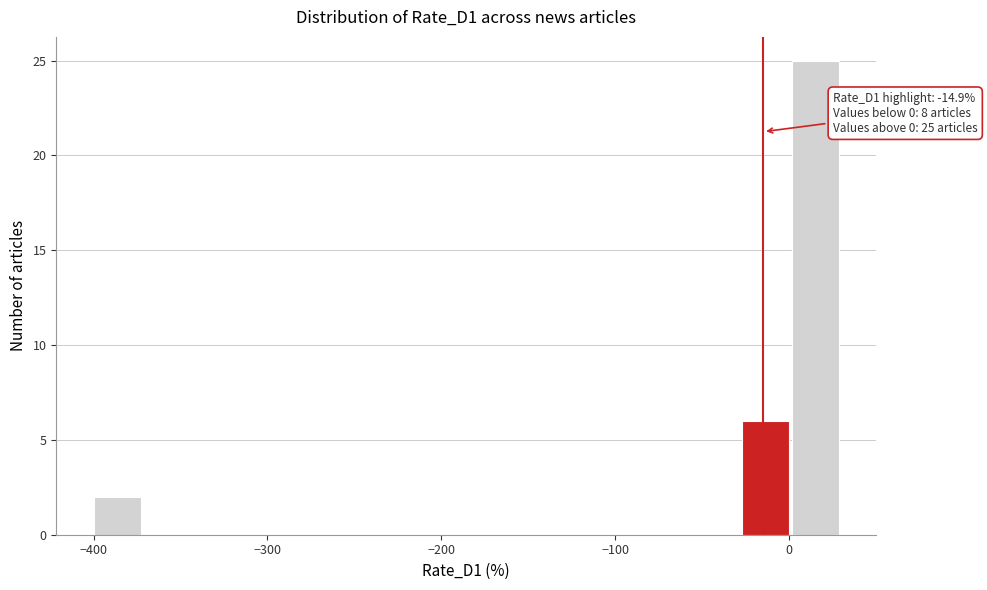

Around what value on the x-axis is the tallest bar? Give the approximate position of its centre, as read against the axis.

10